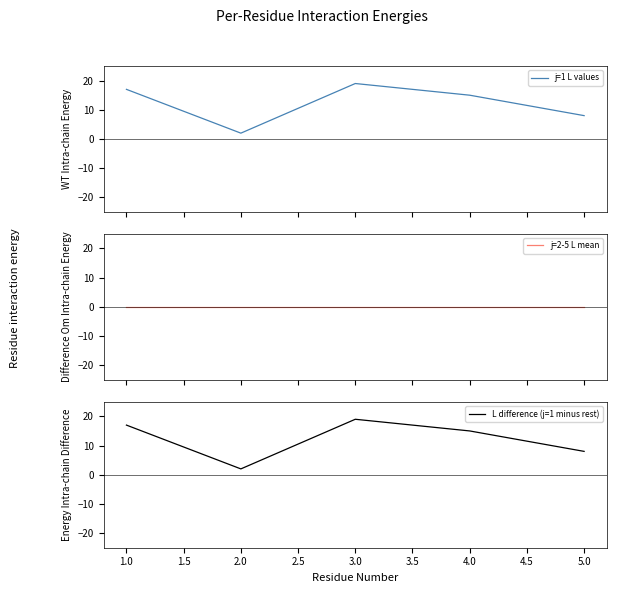

The L difference (j=1 minus rest) series shows 19 at 3.0. True or false?

True